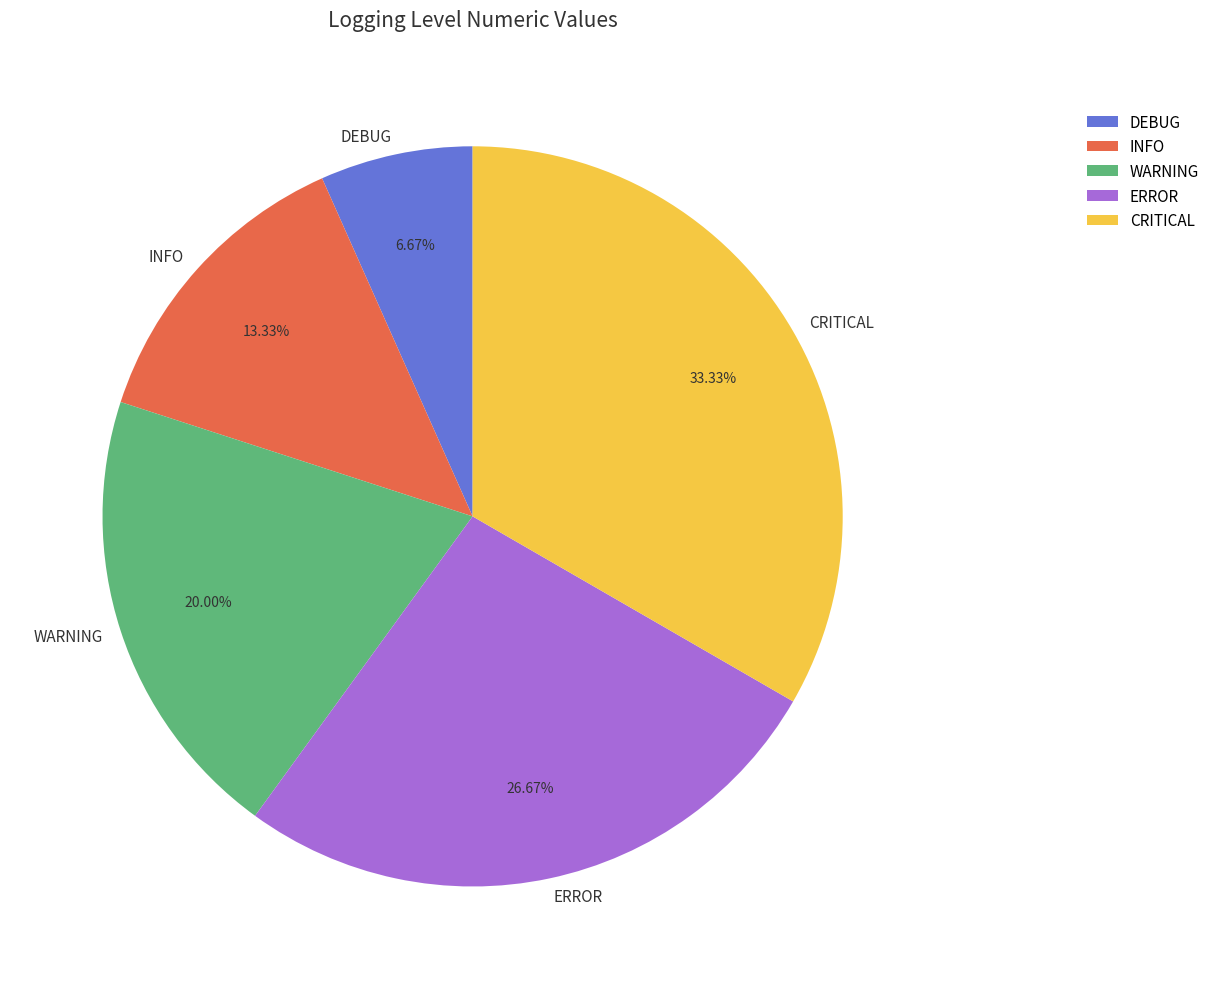

Rank the categories by value from highest to lowest.

CRITICAL, ERROR, WARNING, INFO, DEBUG